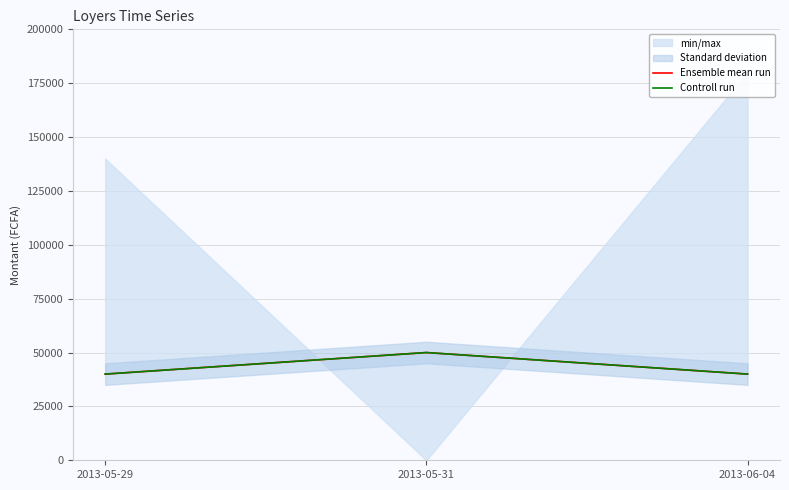

Reading left to right, extract all data points from this chart.

Ensemble mean run: 40000	50000	40000
Controll run: 40000	50000	40000